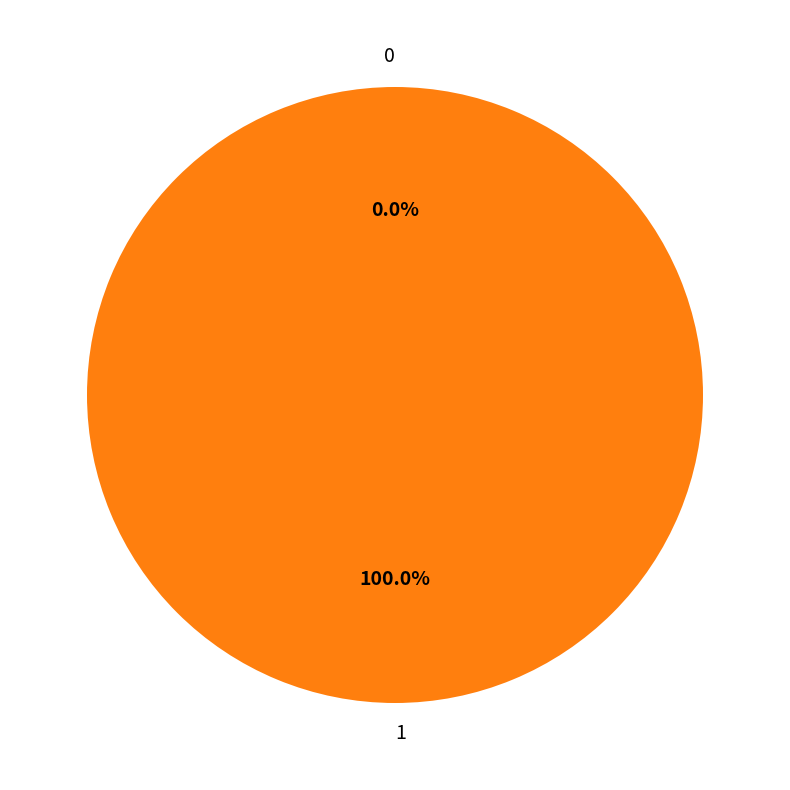

What percentage is the 1 slice, to the nearest percent?

100%